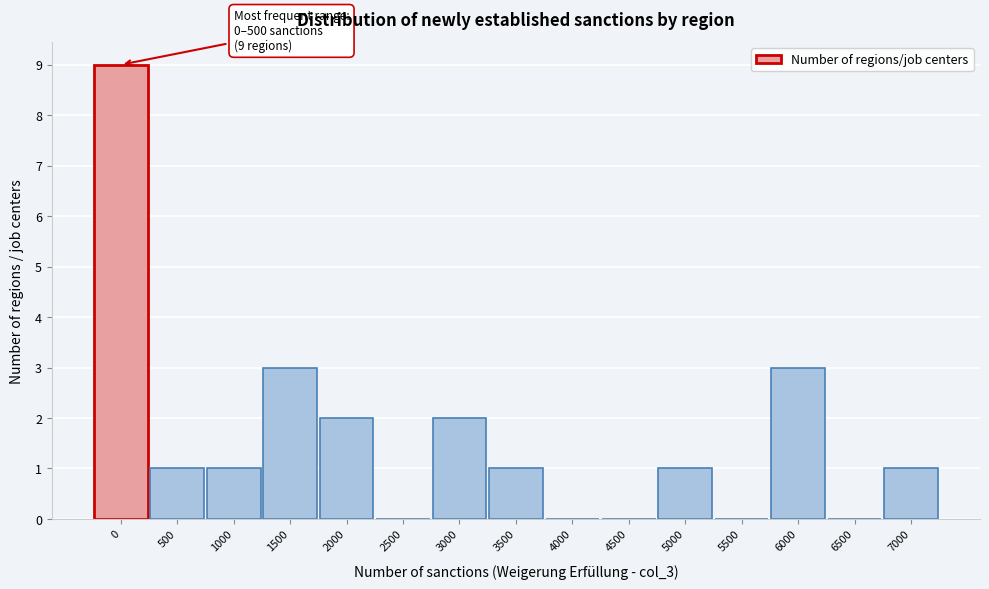

Reading left to right, extract all data points from this chart.

0=9	500=1	1000=1	1500=3	2000=2	2500=0	3000=2	3500=1	4000=0	4500=0	5000=1	5500=0	6000=3	6500=0	7000=1